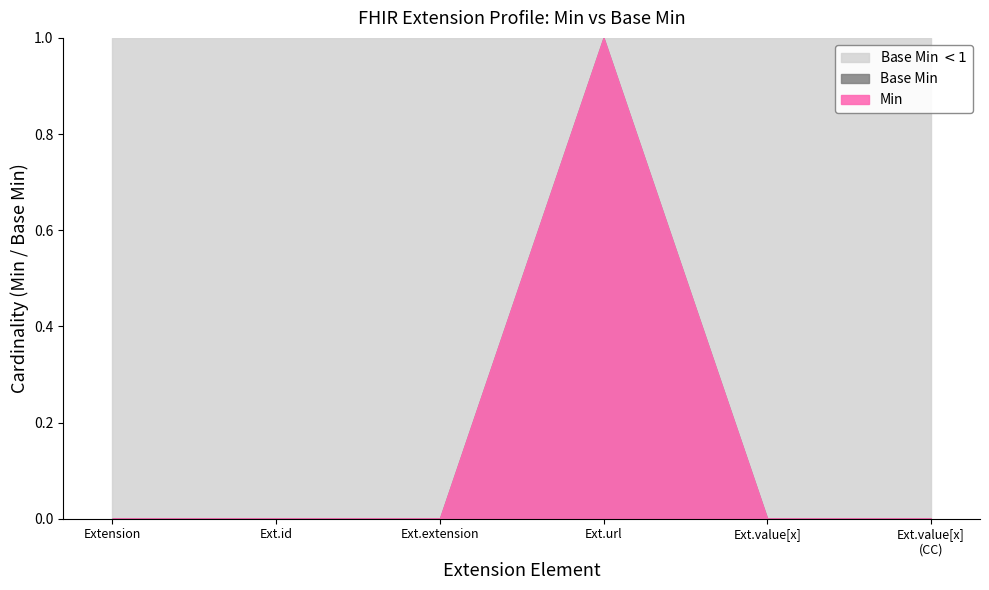

At which label does Base Min reach its peak?

Extension.url